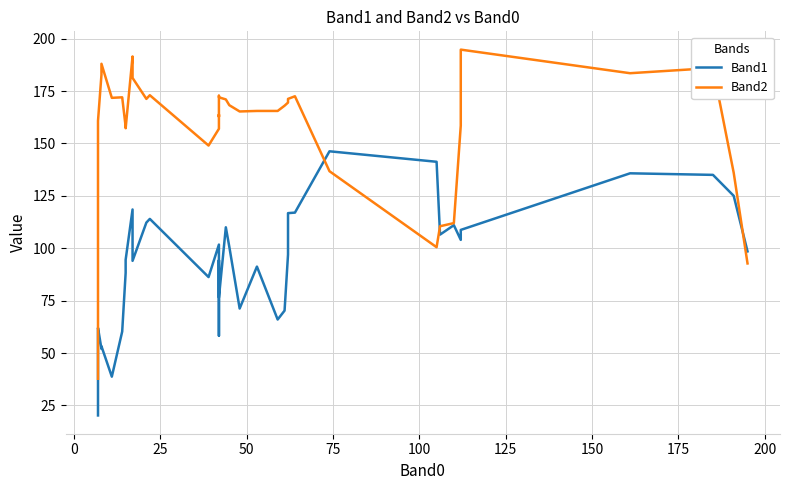

True or false: Band1 has a value of 57.9 at 175.

False